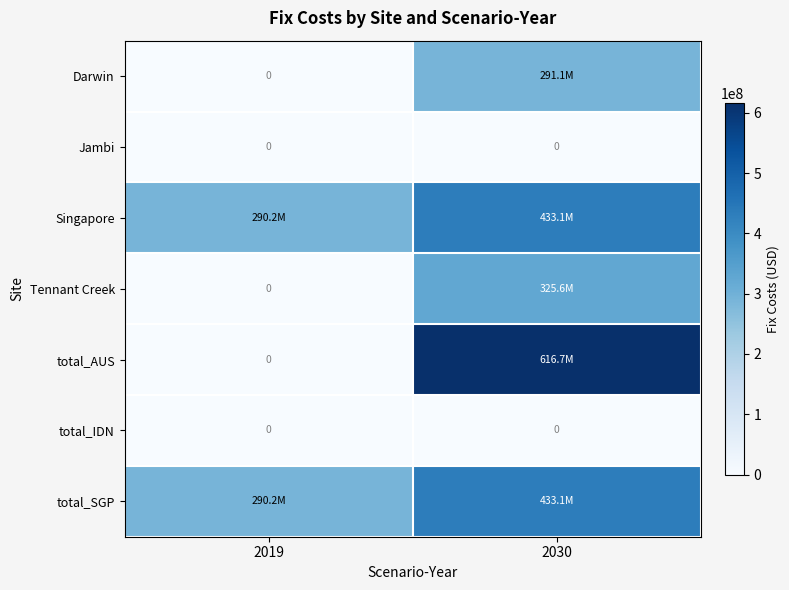

At which category is the sum across all series the highest?

2030